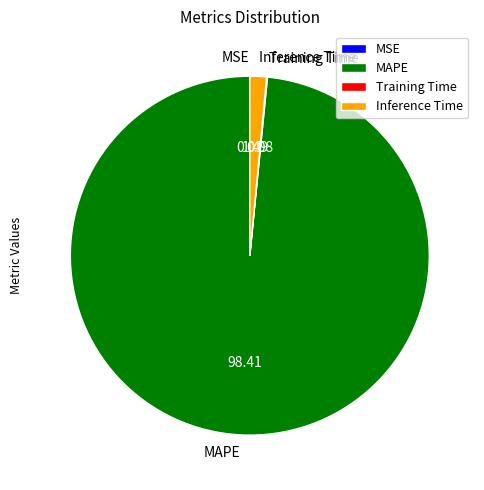

Is it true that Inference Time is 10% of the pie?

False